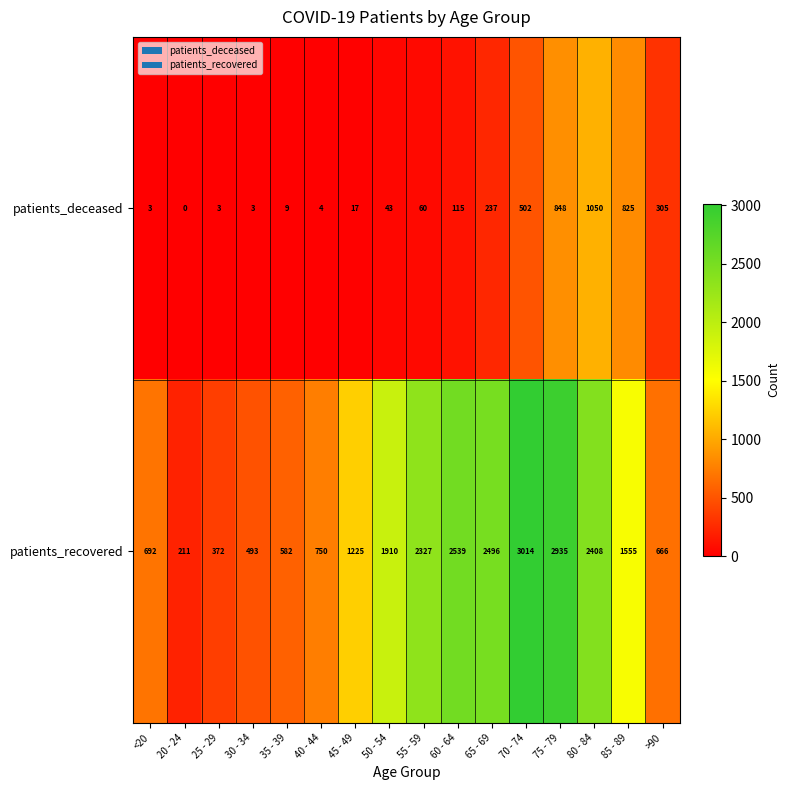

Which label corresponds to the largest value in the chart?

70 - 74